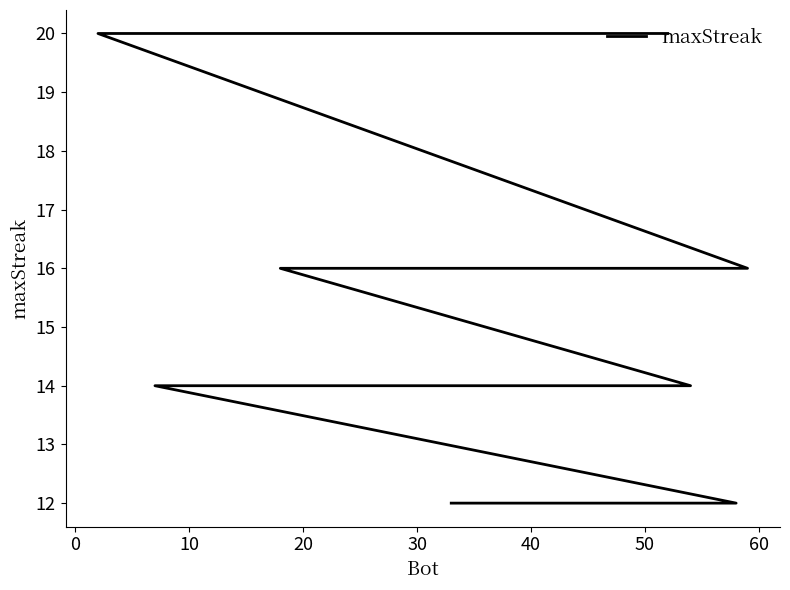

The value at 13 is 6. True or false?

False